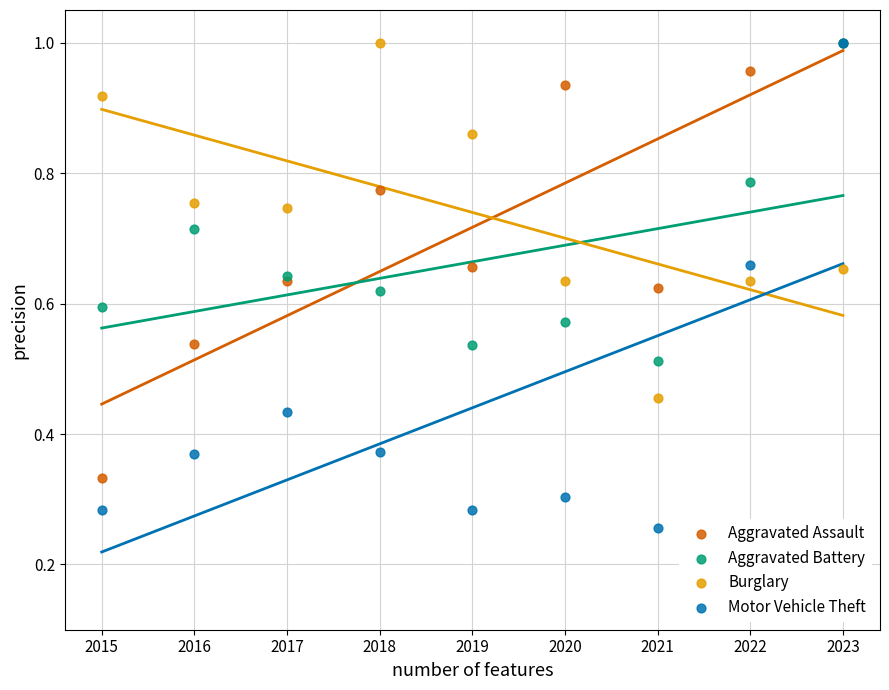

Which series has the widest spread of Y values?

Motor Vehicle Theft